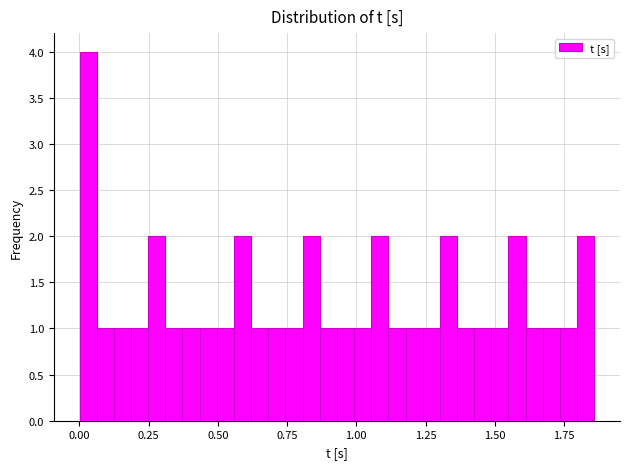

Read against the x-axis, roughly where is the centre of the tallest bar?

0.05